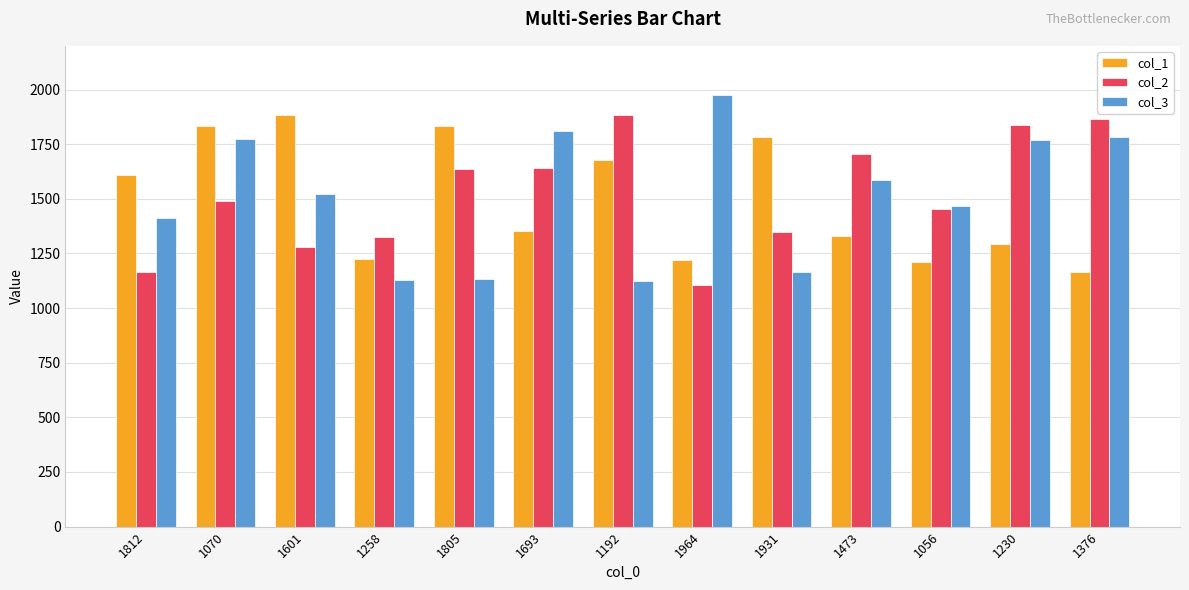

What is the total value across all series at 1931?

4292